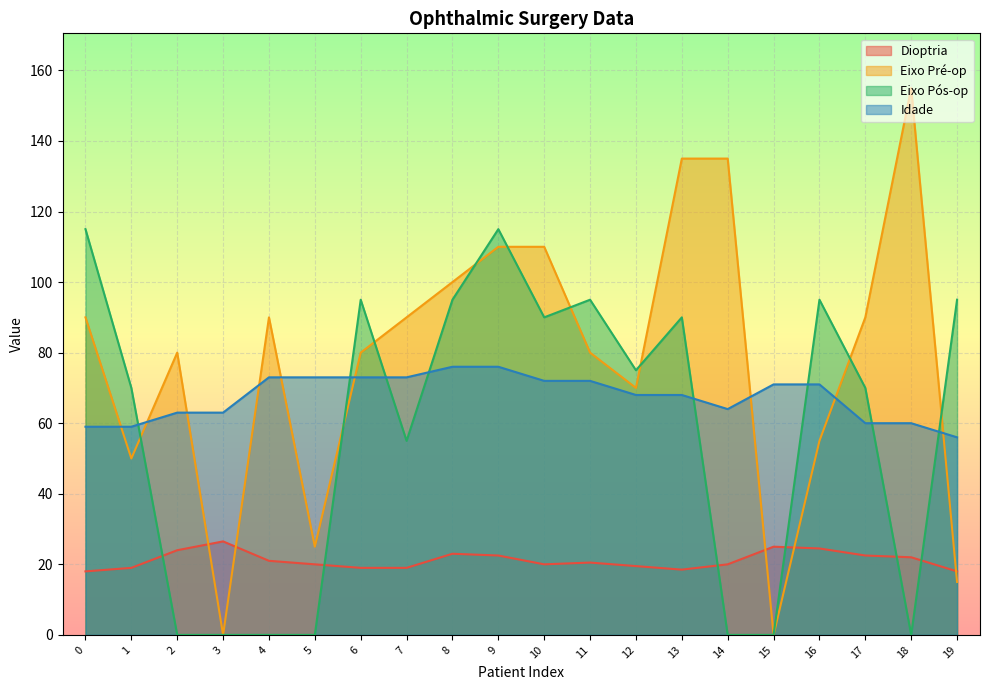

What is the difference between the maximum and second lowest values in the Eixo Pré-op series?

155.0